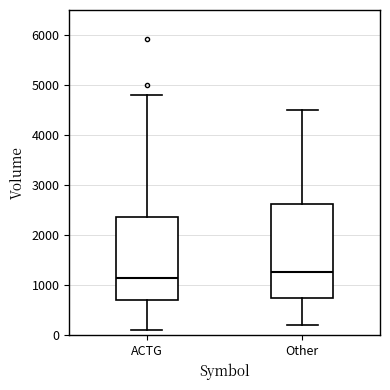

Where is the lower edge of the box for Other on the y-axis? The values are not printed on the chart, so give them approximately, as read against the axis.

700